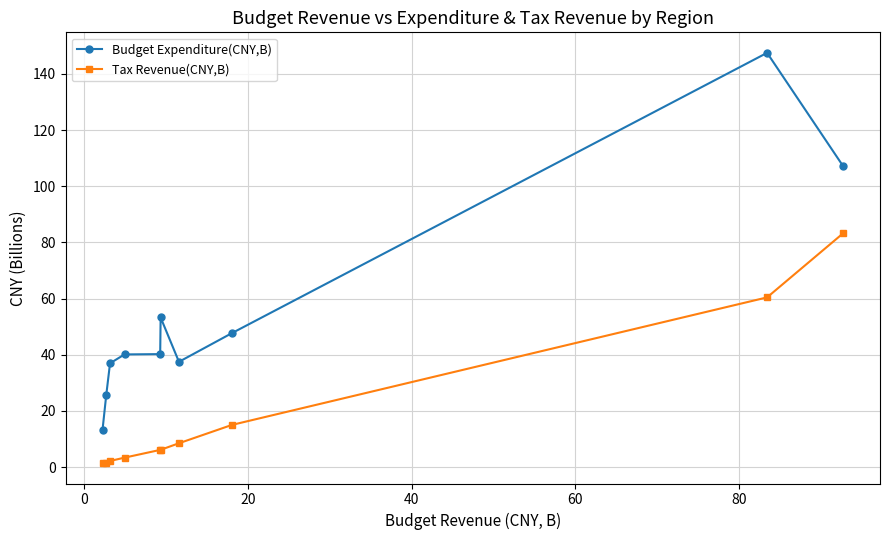

Rank the series by their average value, from highest to lowest.

Budget Expenditure(CNY,B), Tax Revenue(CNY,B)